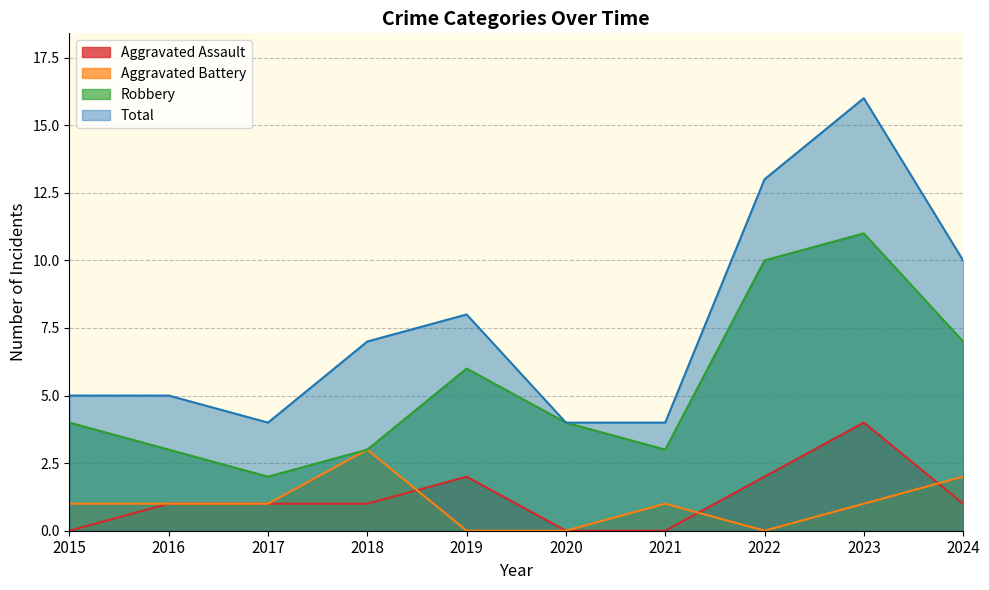

True or false: Aggravated Battery and Robbery intersect in this chart.

False